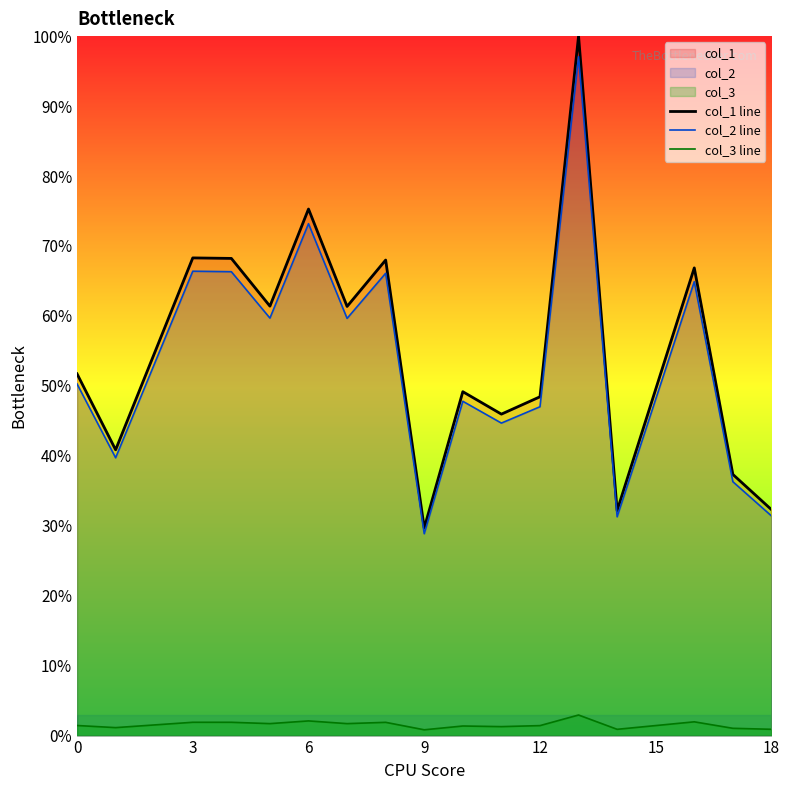

Reading right to left, extract all data points from this chart.

col_1 line: 0.3	0.4	0.7	0.3	1.0	0.5	0.5	0.5	0.3	0.7	0.6	0.8	0.6	0.7	0.7	0.4	0.5
col_2 line: 0.3	0.4	0.6	0.3	1.0	0.5	0.4	0.5	0.3	0.7	0.6	0.7	0.6	0.7	0.7	0.4	0.5
col_3 line: 0.0	0.0	0.0	0.0	0.0	0.0	0.0	0.0	0.0	0.0	0.0	0.0	0.0	0.0	0.0	0.0	0.0